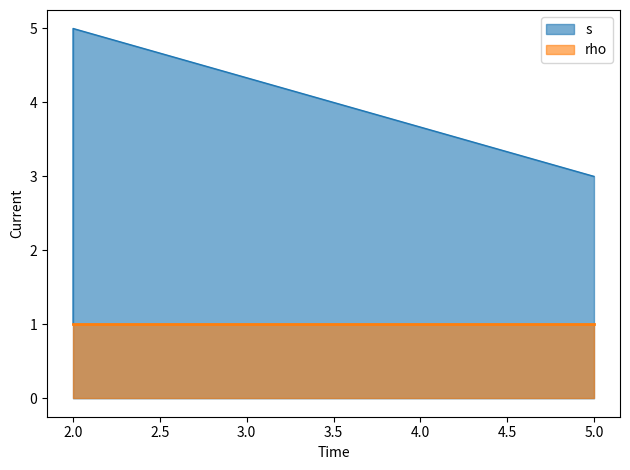

The value at 2 is 2. True or false?

False